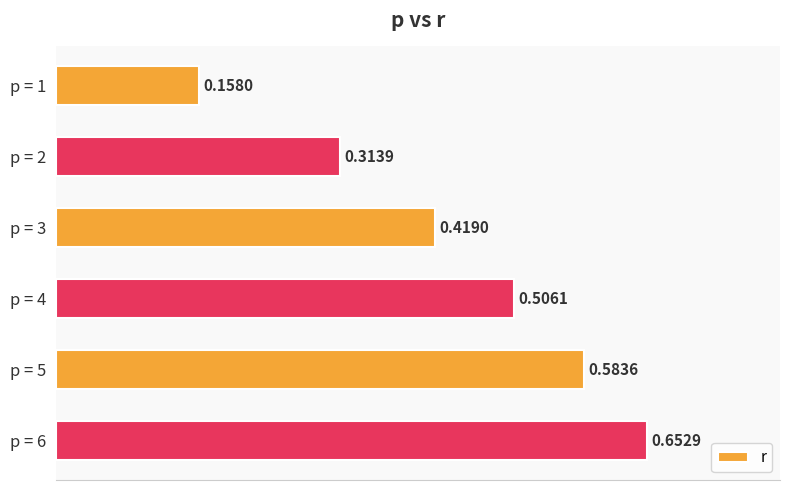

What is the sum of the values at p = 5 and p = 3?

1.0